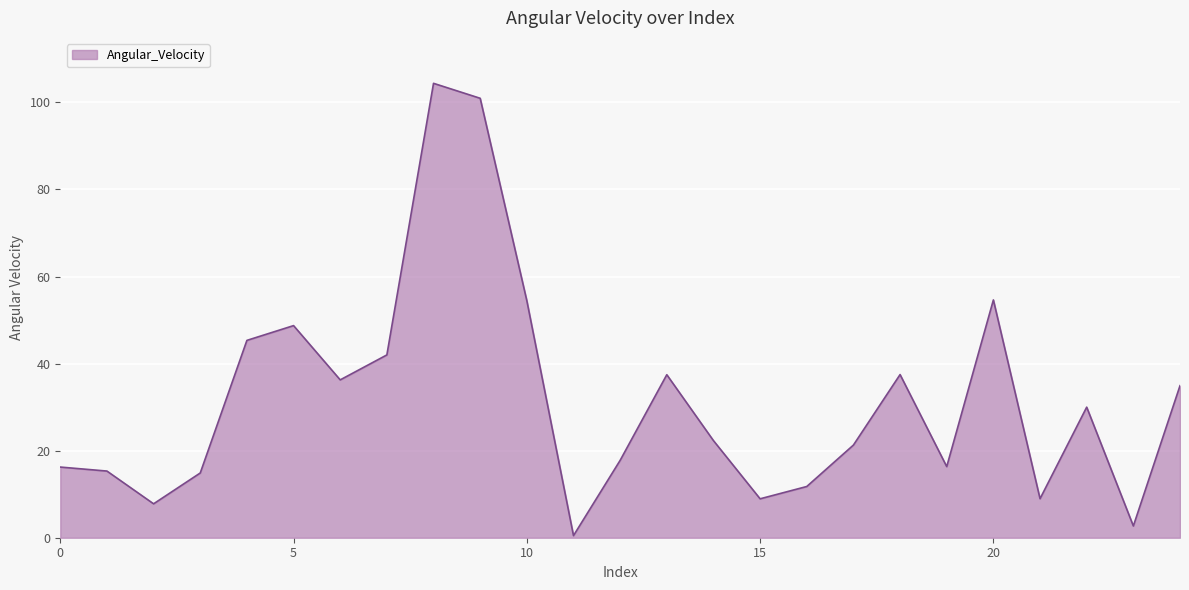

What is the difference between the maximum and minimum values?

103.9